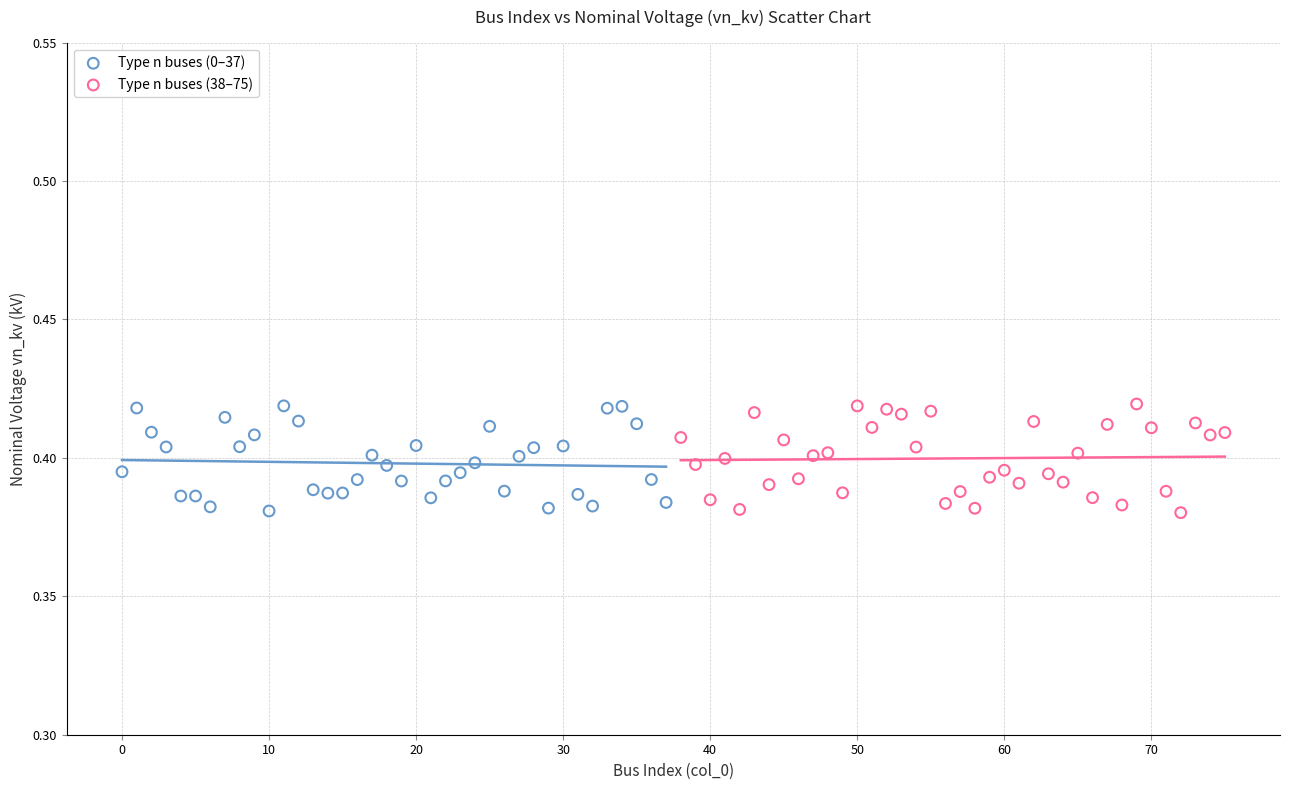

What are all the series names shown in the legend?

Type n buses (0–37), Type n buses (38–75)